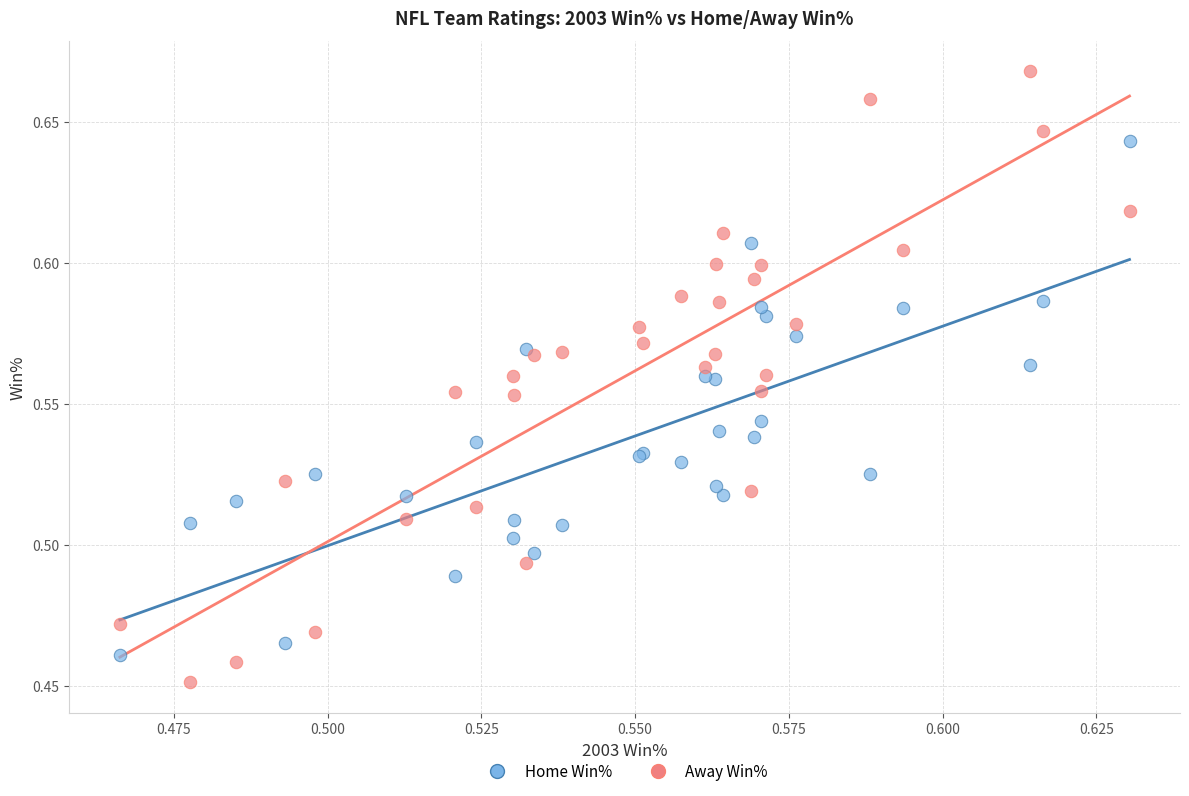

Which series contains the highest Y value?

Away Win%